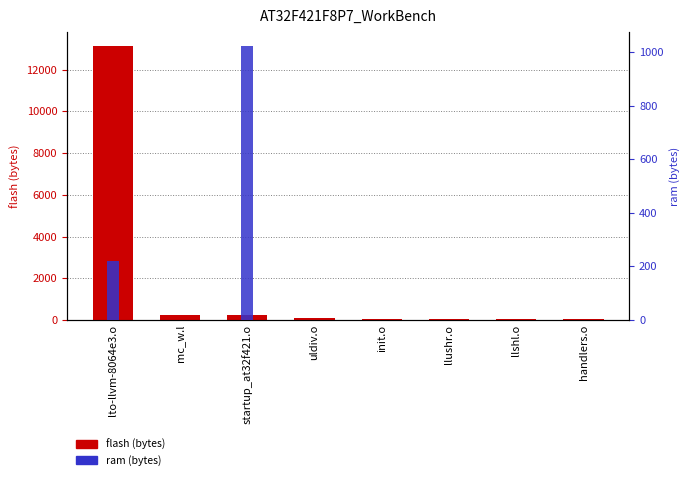

What are all the series names shown in the legend?

flash (bytes), ram (bytes)